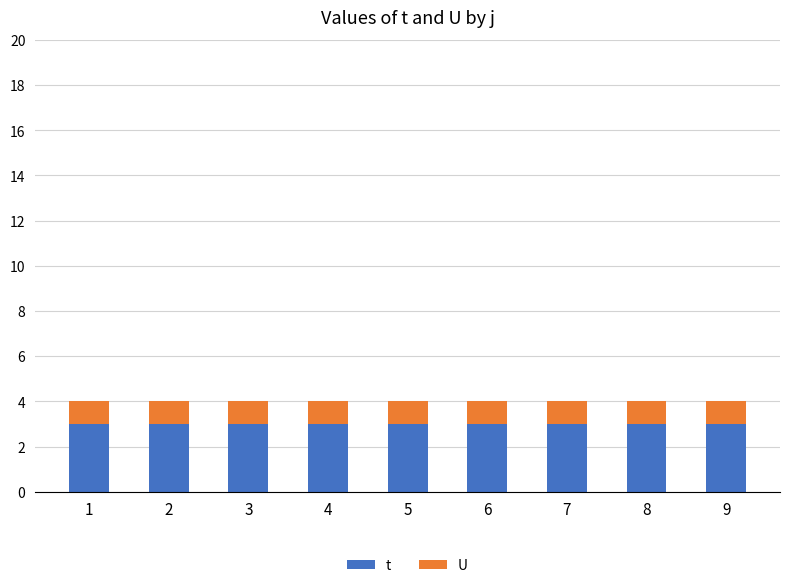

True or false: t has a value of 3 at 3.

True